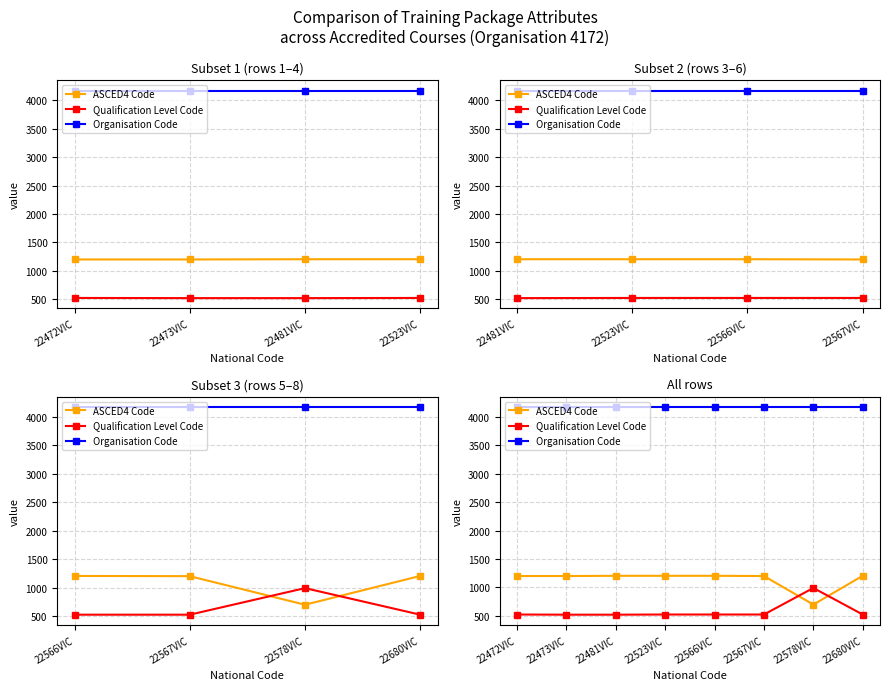

What is the value of the Organisation Code point at the 6th from the left?

4172